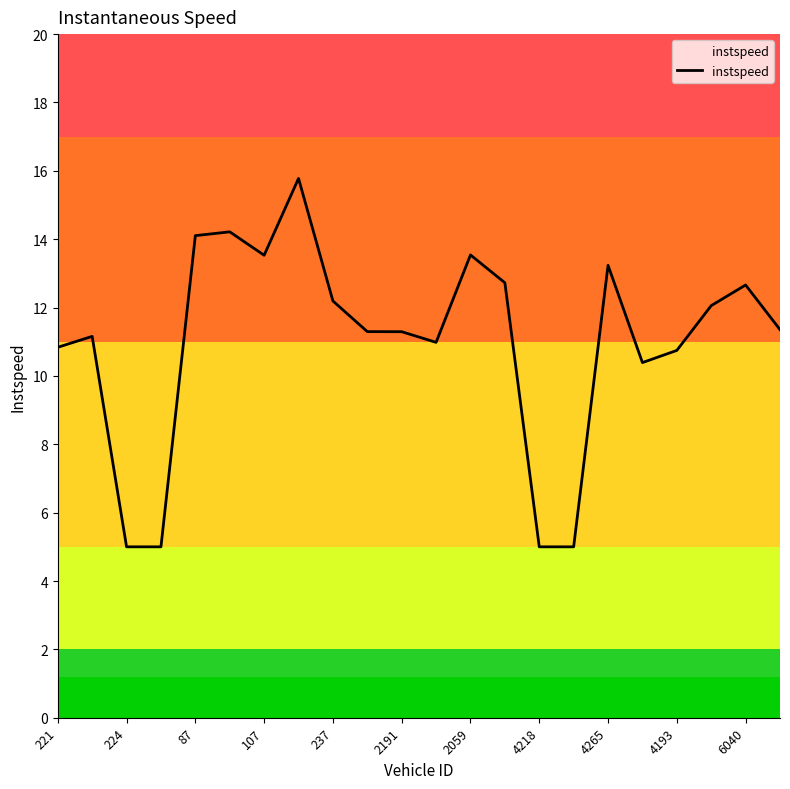

What is the difference between the maximum and minimum values?

10.8